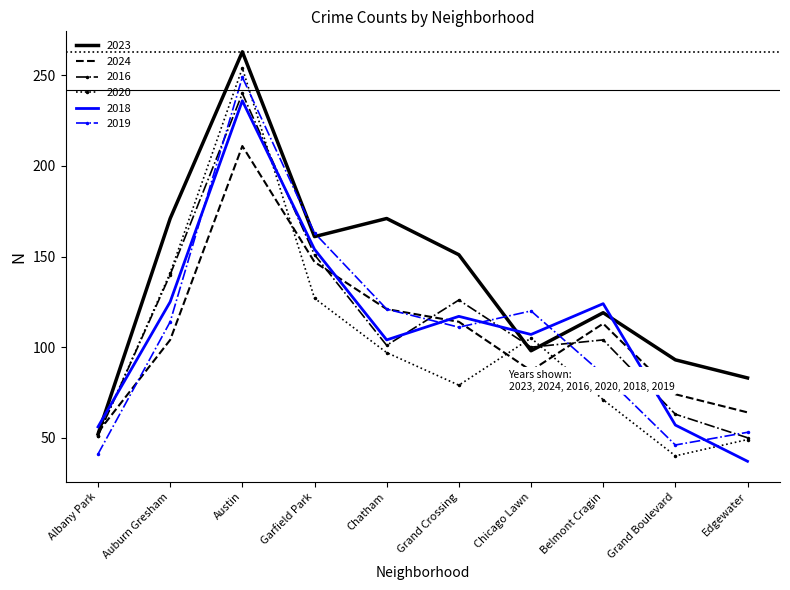

What is the maximum value for 2016?

240